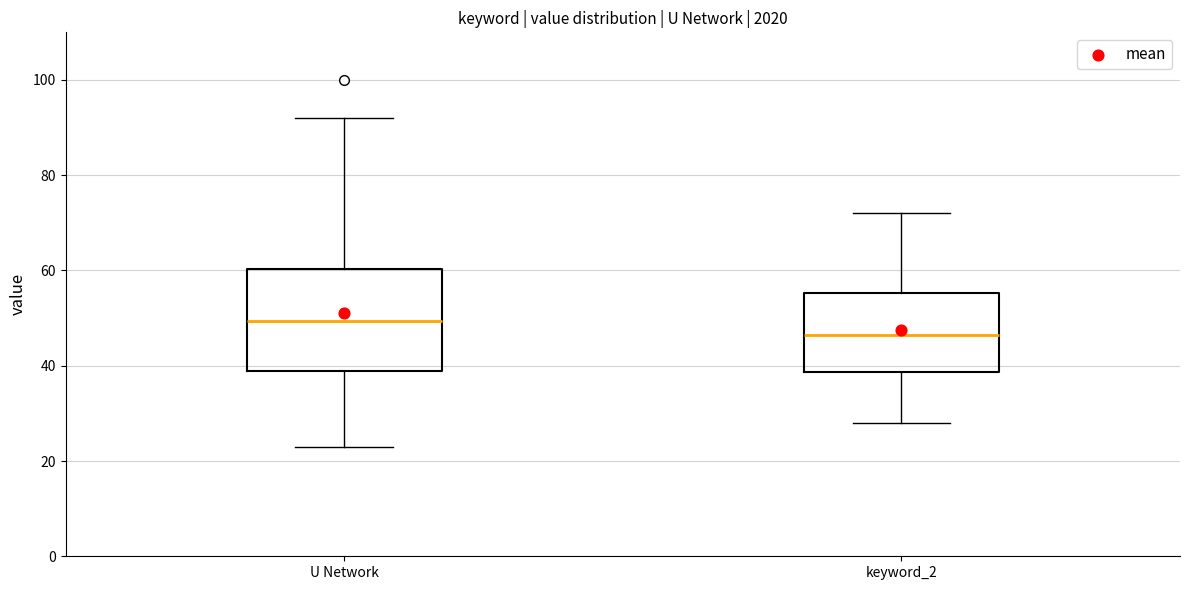

Where is the lower edge of the box for keyword_2 on the y-axis? The values are not printed on the chart, so give them approximately, as read against the axis.

38